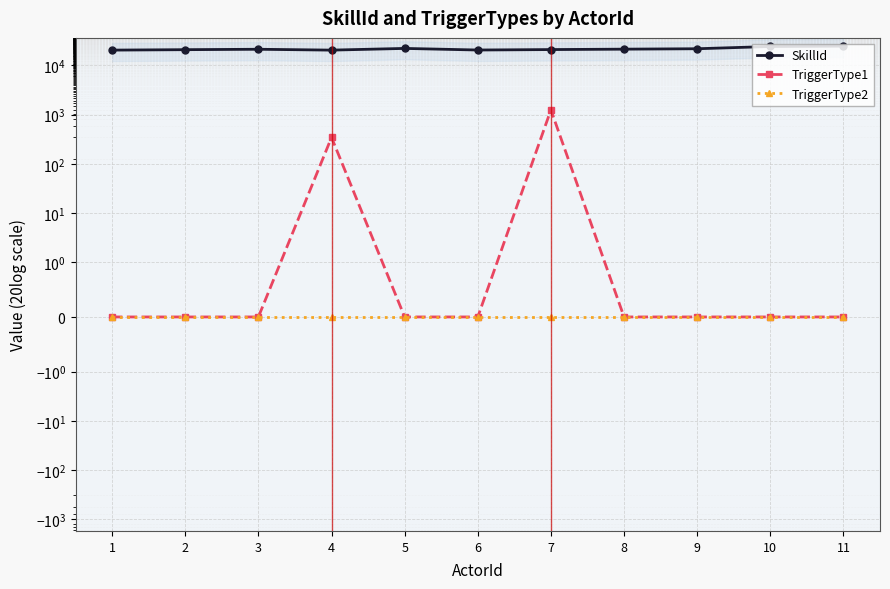

What is the approximate value of SkillId at 3?

21270.0